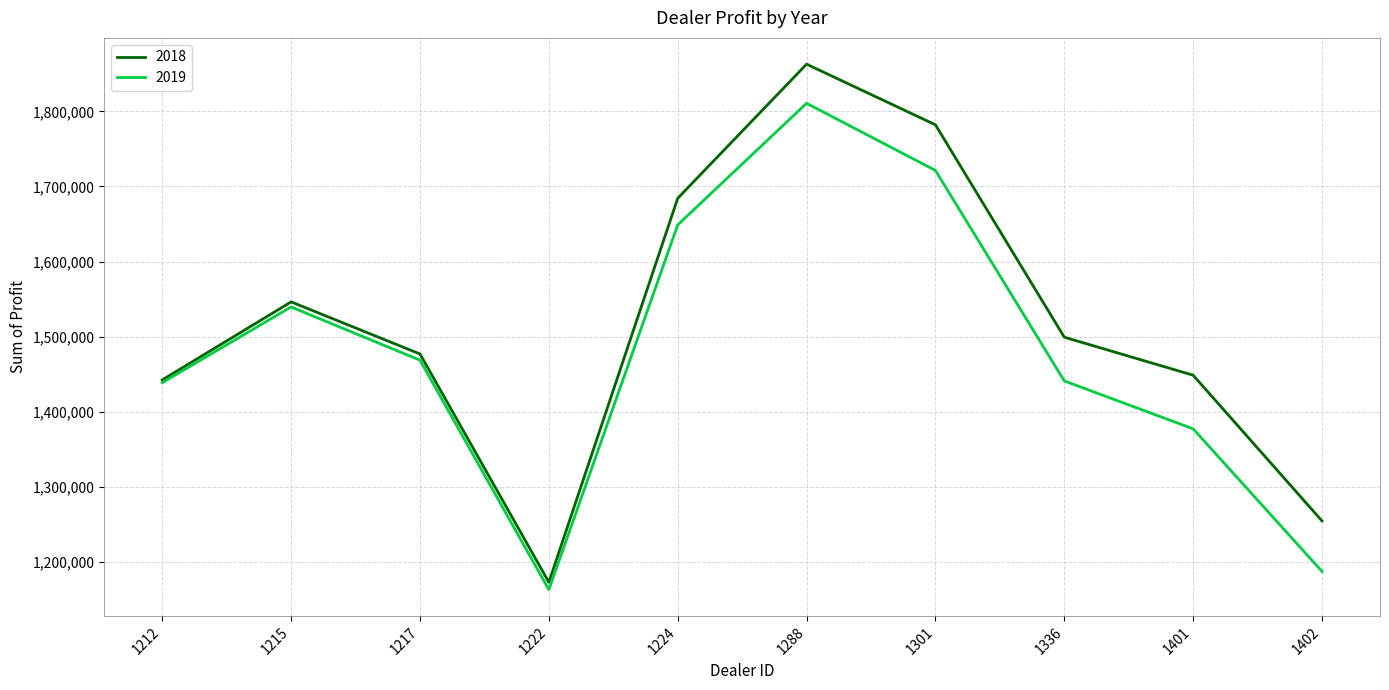

What is the smallest value displayed?

1163362.5